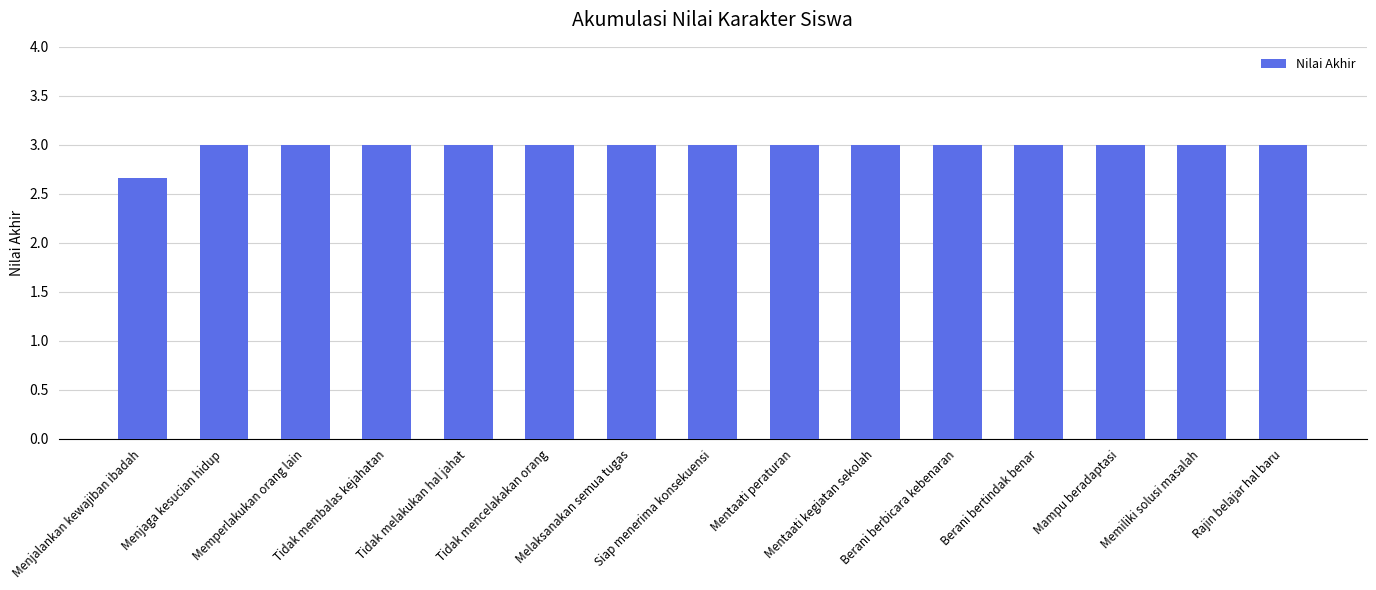

The value at Memiliki solusi masalah is 1.2. True or false?

False